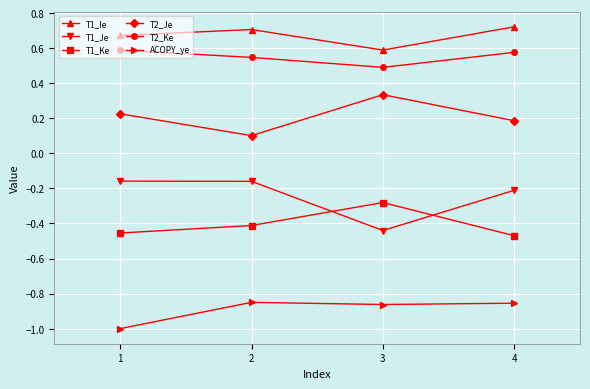

In T1_Ie, how many points are lower than both neighbors (excluding endpoints)?

1